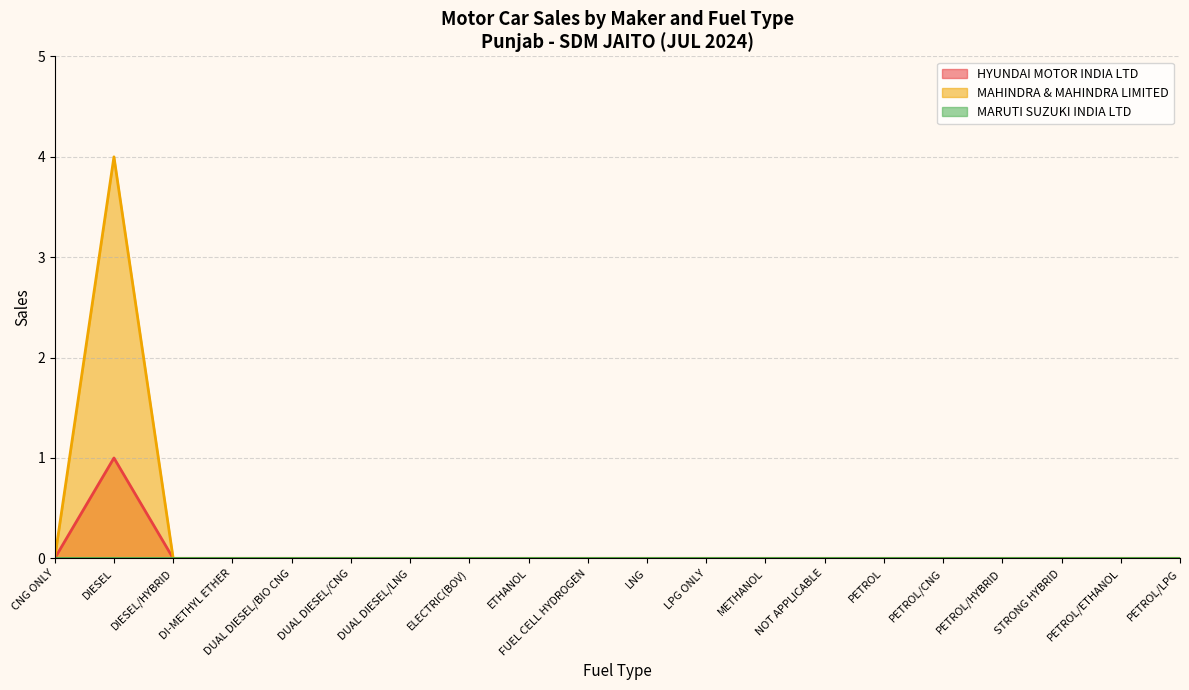

What is the label of the 22nd point from the right?

DIESEL